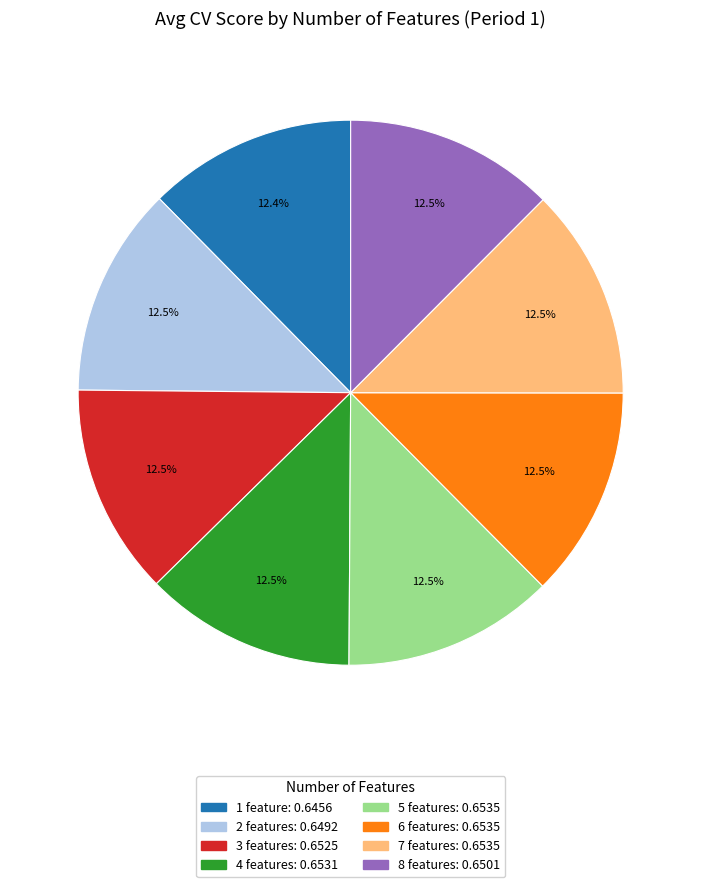

Does any single category account for the majority?

No